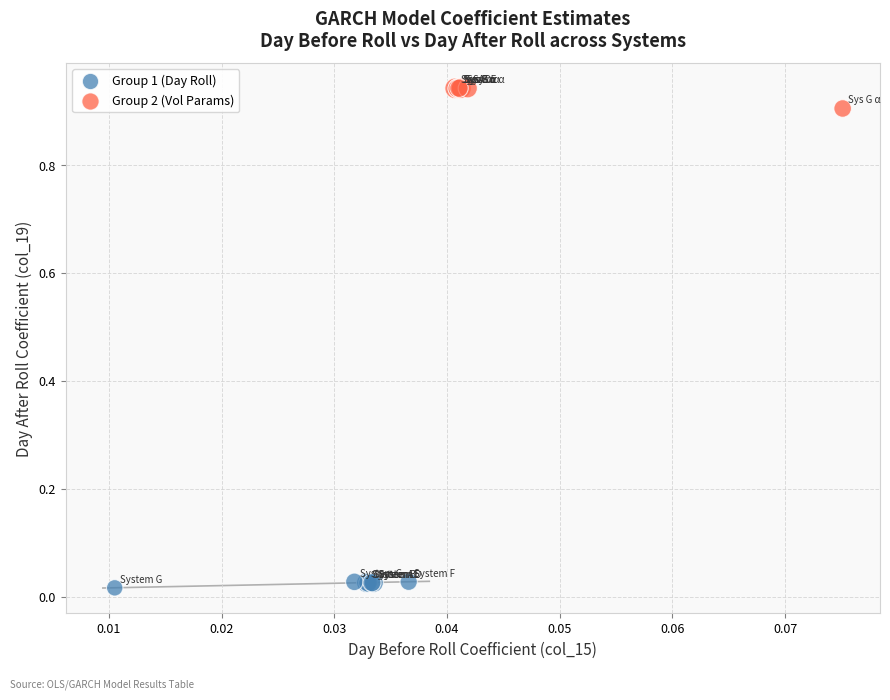

Which series reaches the maximum Y coordinate?

Group 2 (Vol Params)